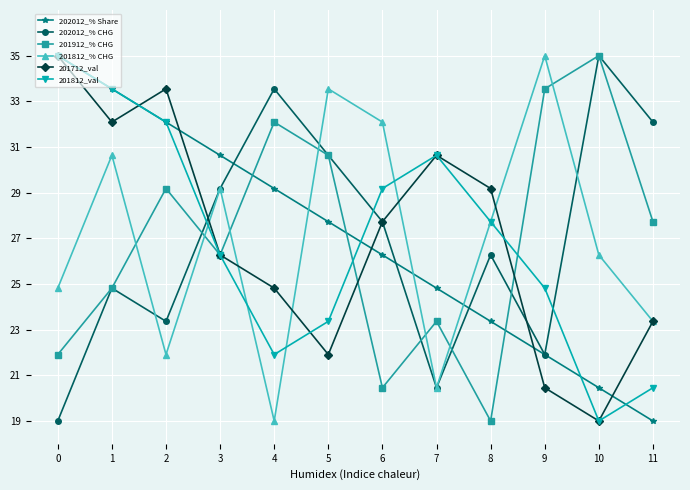

What is the highest value of the 201912_% CHG series?

35.0